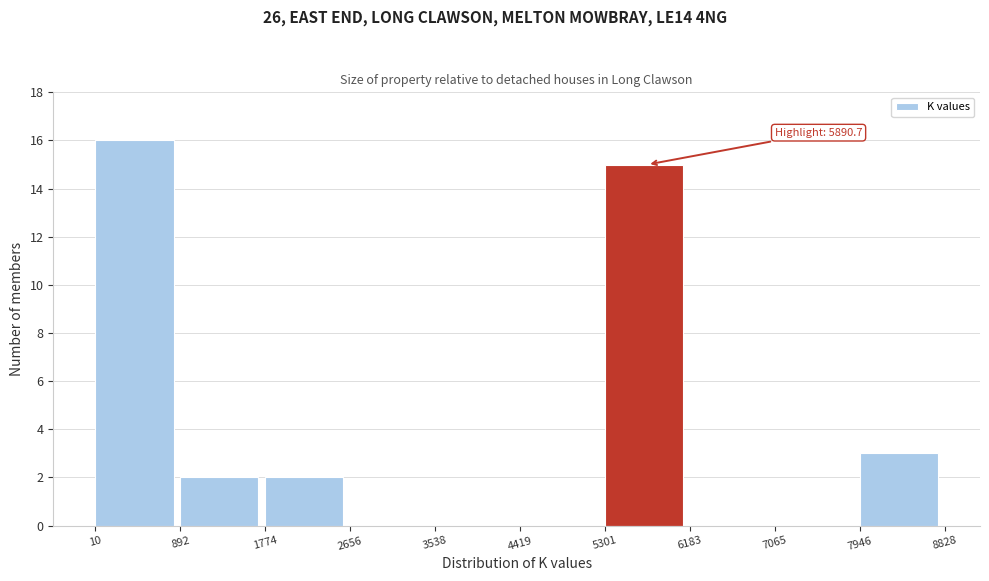

Which range on the x-axis has the tallest bar?

10 to 892